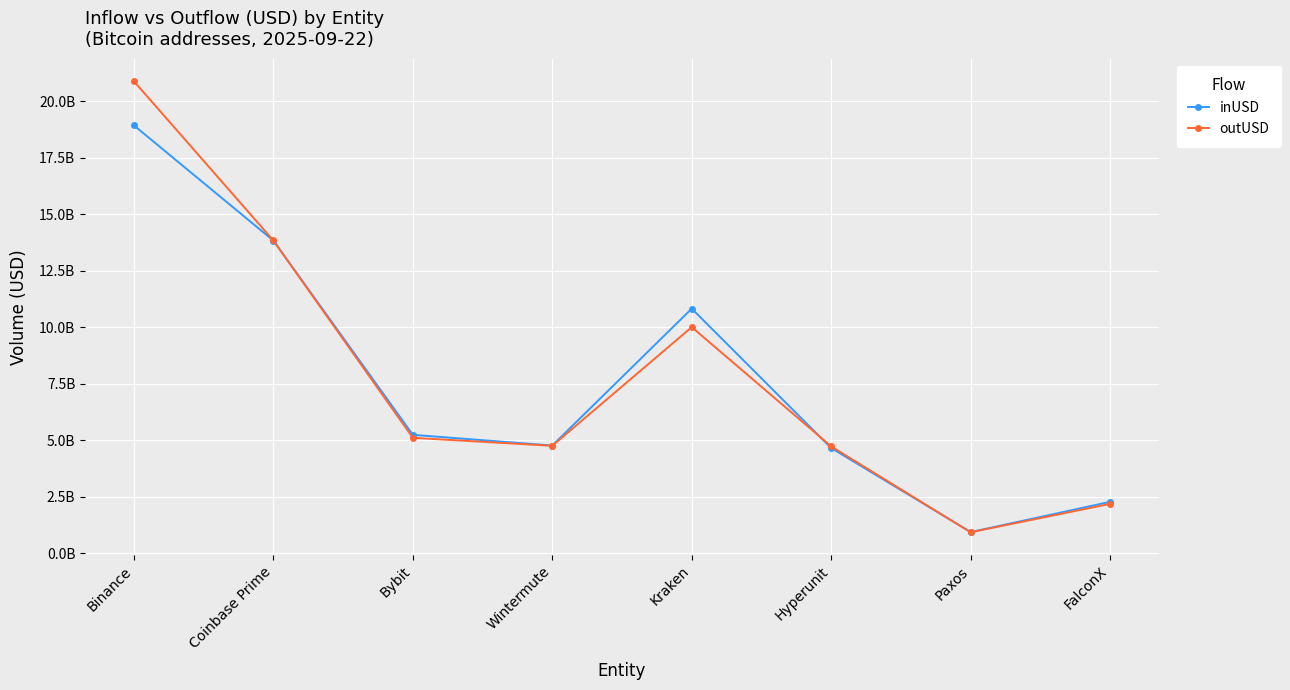

Is this an area chart (filled region under the line)?

No